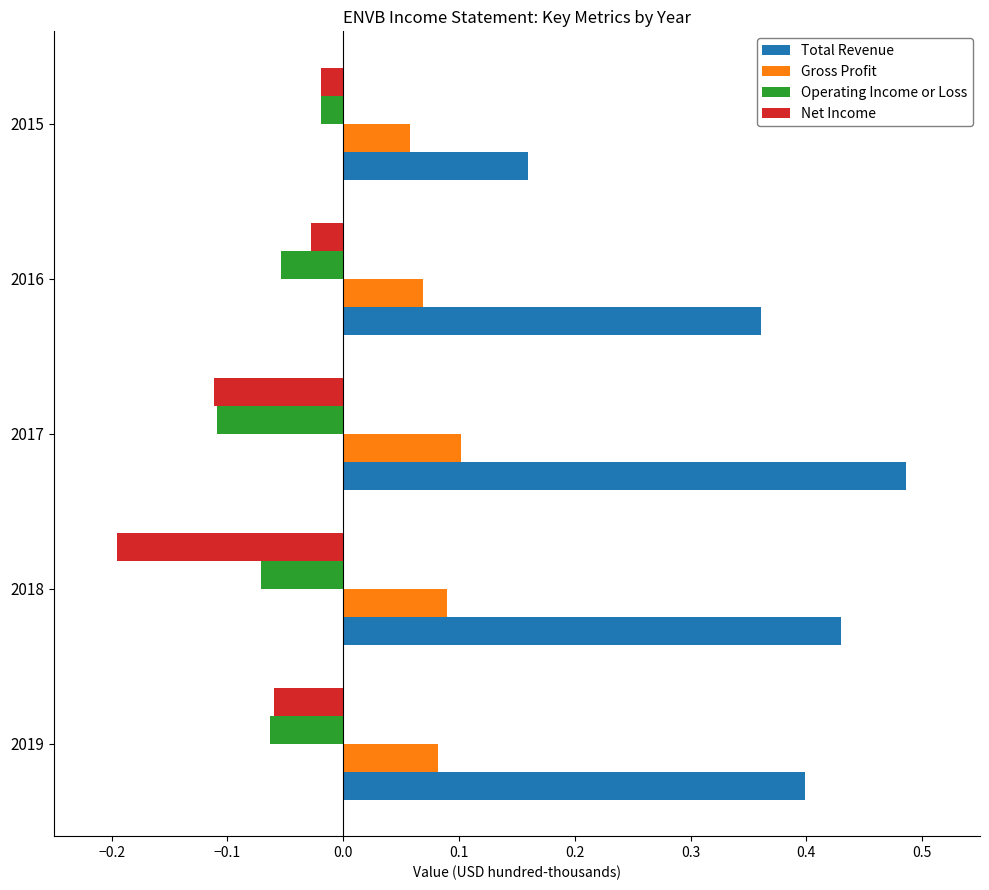

Is it true that Operating Income or Loss equals -0.0 at 2018?

False